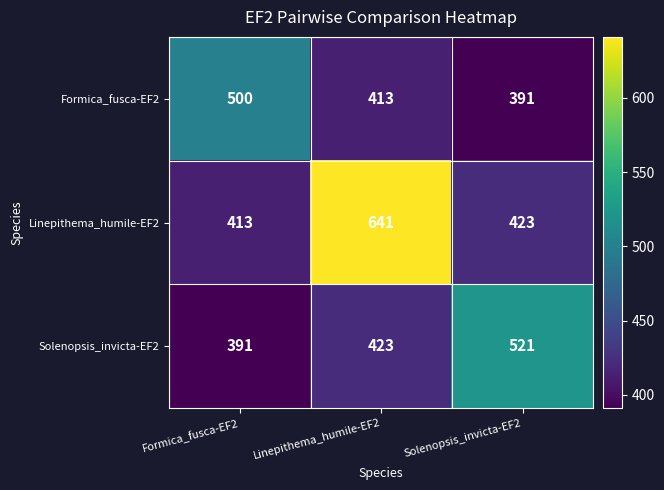

Rank the series by their maximum value, from highest to lowest.

Linepithema_humile-EF2, Solenopsis_invicta-EF2, Formica_fusca-EF2